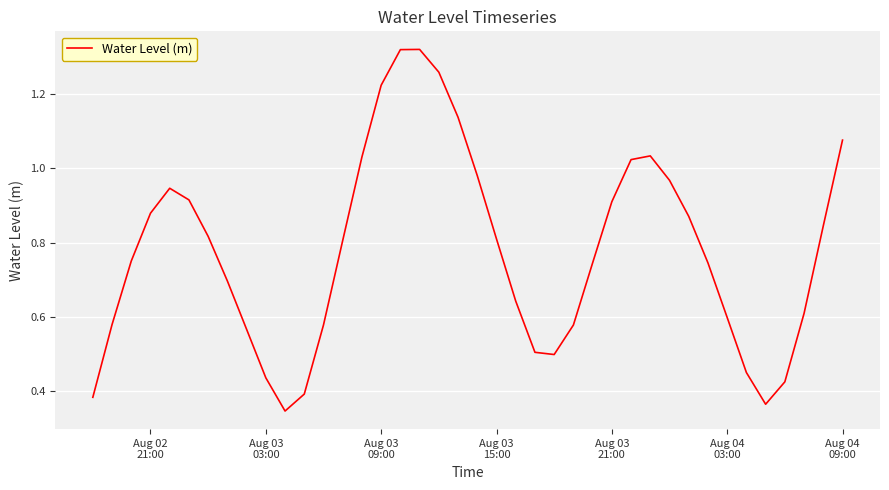

What is the value of the 37th point from the left?

0.4